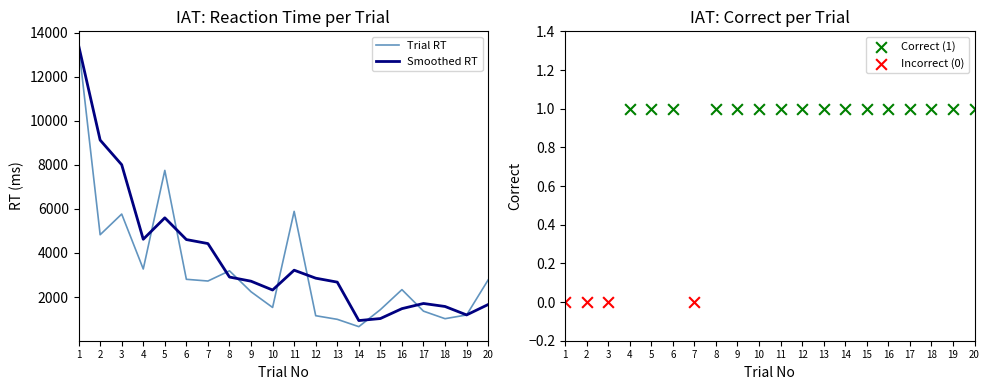

What is the change in value from 2 to 18?

-3811